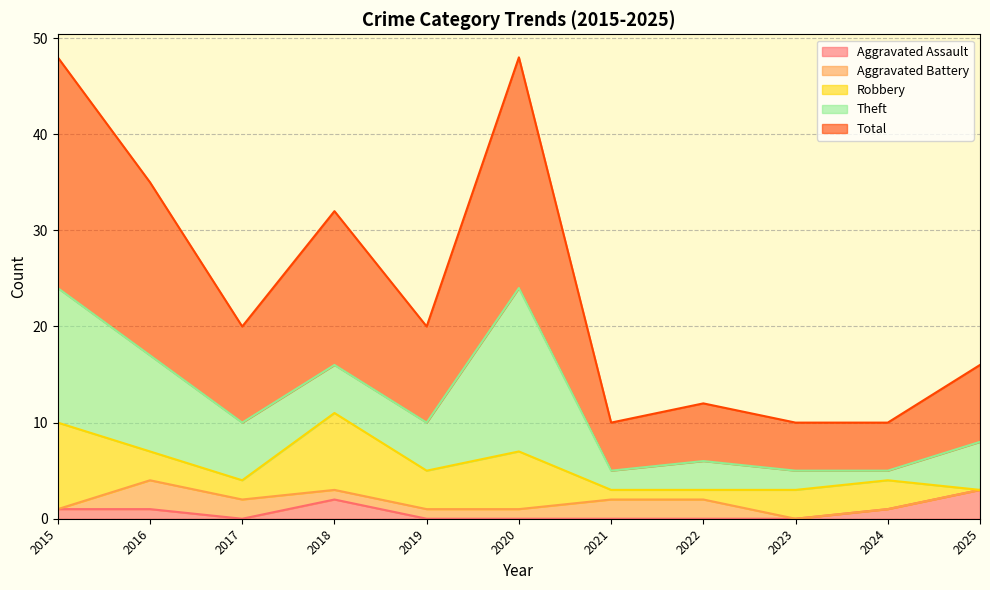

How many values in Robbery are above zero?

10